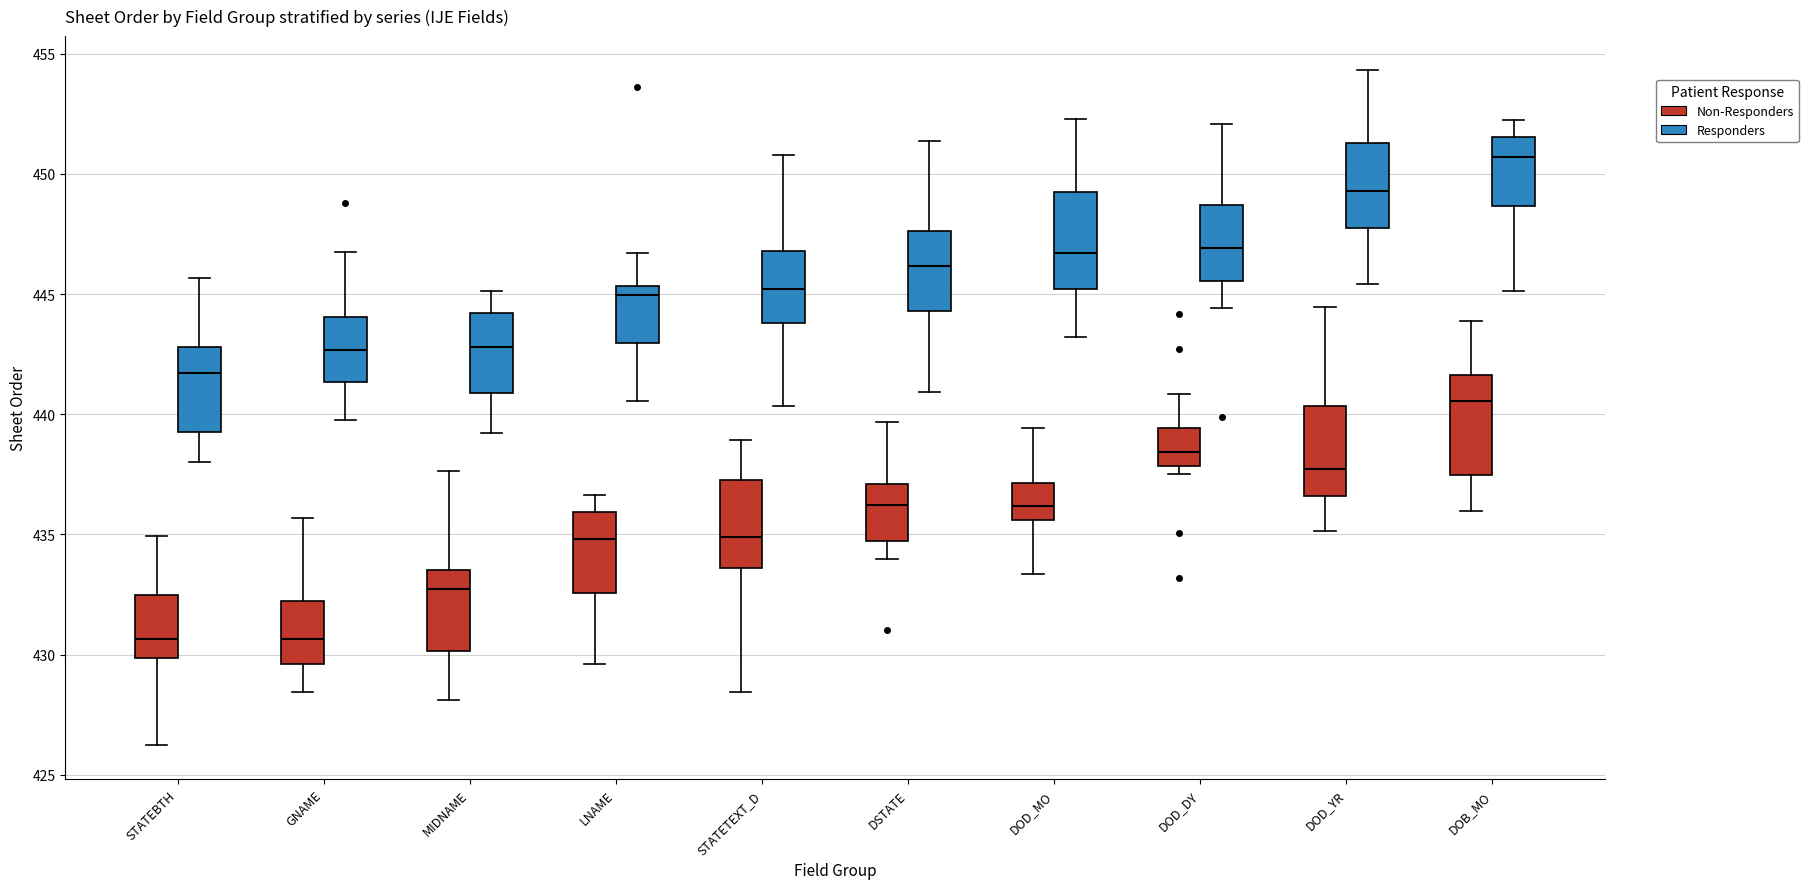

Where does the median line of the box for DOD_YR (Non-Responders) sit on the y-axis? The values are not printed on the chart, so give them approximately, as read against the axis.

437.5